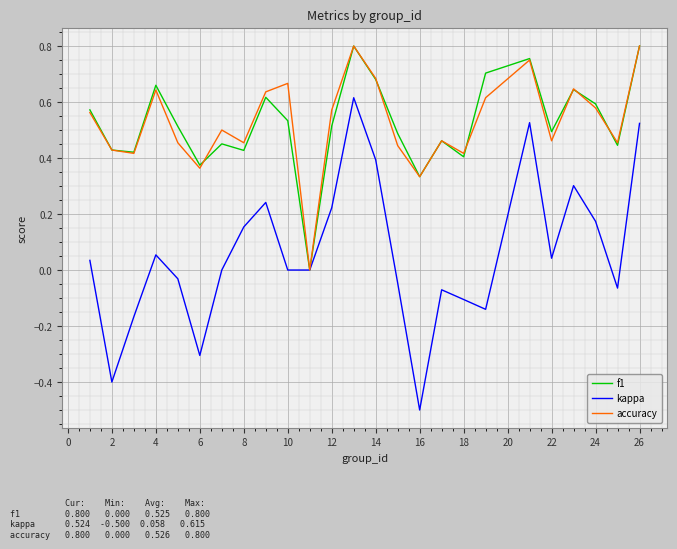

What is the minimum value shown in the chart?

-0.5